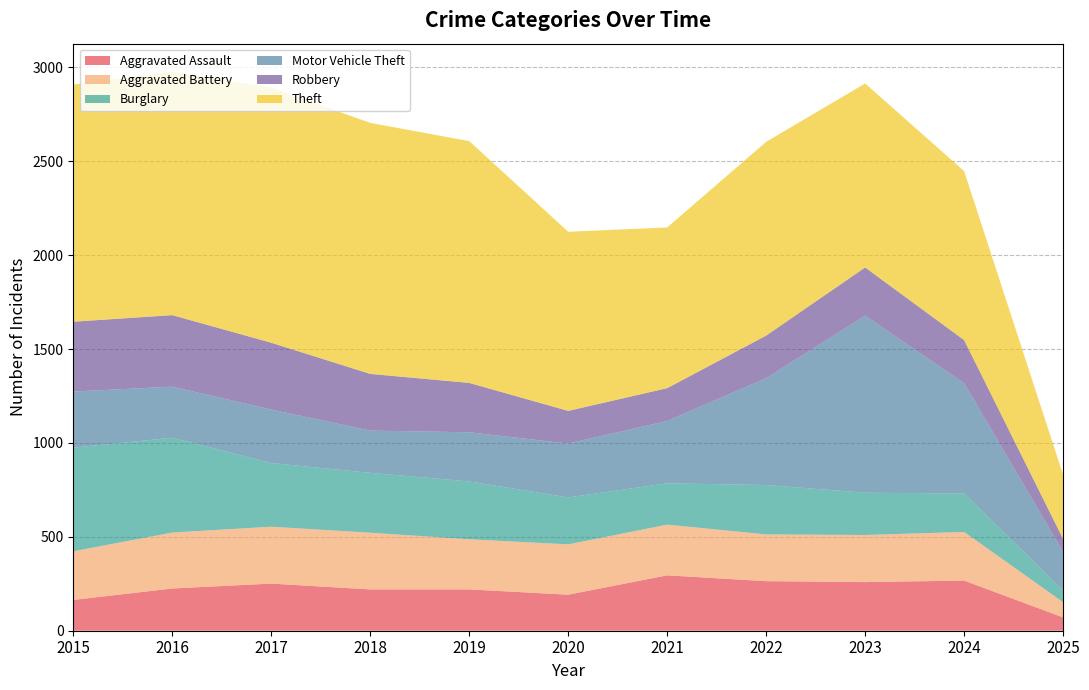

Reading left to right, list all the values displayed in this chart.

Aggravated Assault: 164	225	251	220	220	192	295	264	259	267	71
Aggravated Battery: 259	298	303	302	267	268	270	249	251	259	81
Burglary: 552	505	339	319	308	250	220	263	225	205	62
Motor Vehicle Theft: 299	272	285	225	262	287	332	569	943	587	205
Robbery: 372	381	356	302	263	174	175	227	257	230	70
Theft: 1263	1297	1359	1337	1288	954	856	1032	980	900	341